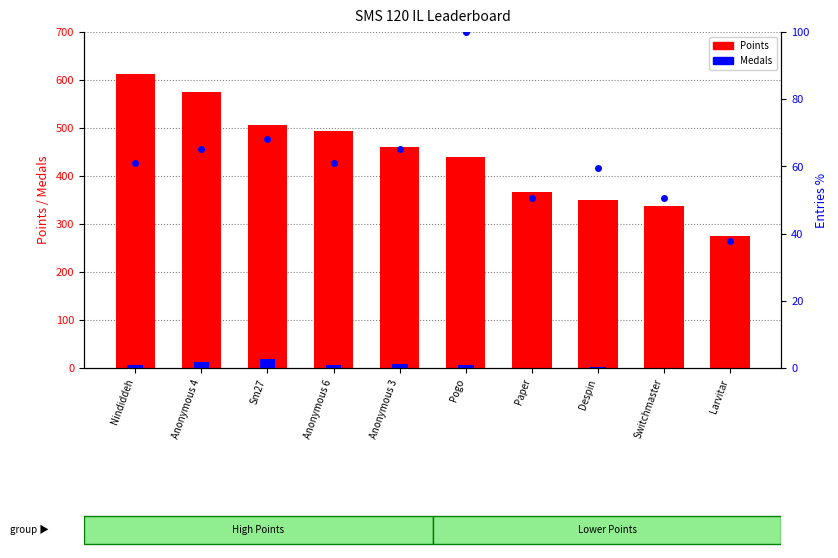

Reading left to right, transcribe all the data shown in this chart.

Points: 612.0	575.0	506.0	494.0	460.0	439.0	366.0	350.0	337.0	276.0
Medals: 7.0	13.0	19.0	7.0	9.0	7.0	0.0	2.0	0.0	0.0
Entries %: 60.9	65.2	68.1	60.9	65.2	100.0	50.7	59.4	50.7	37.7